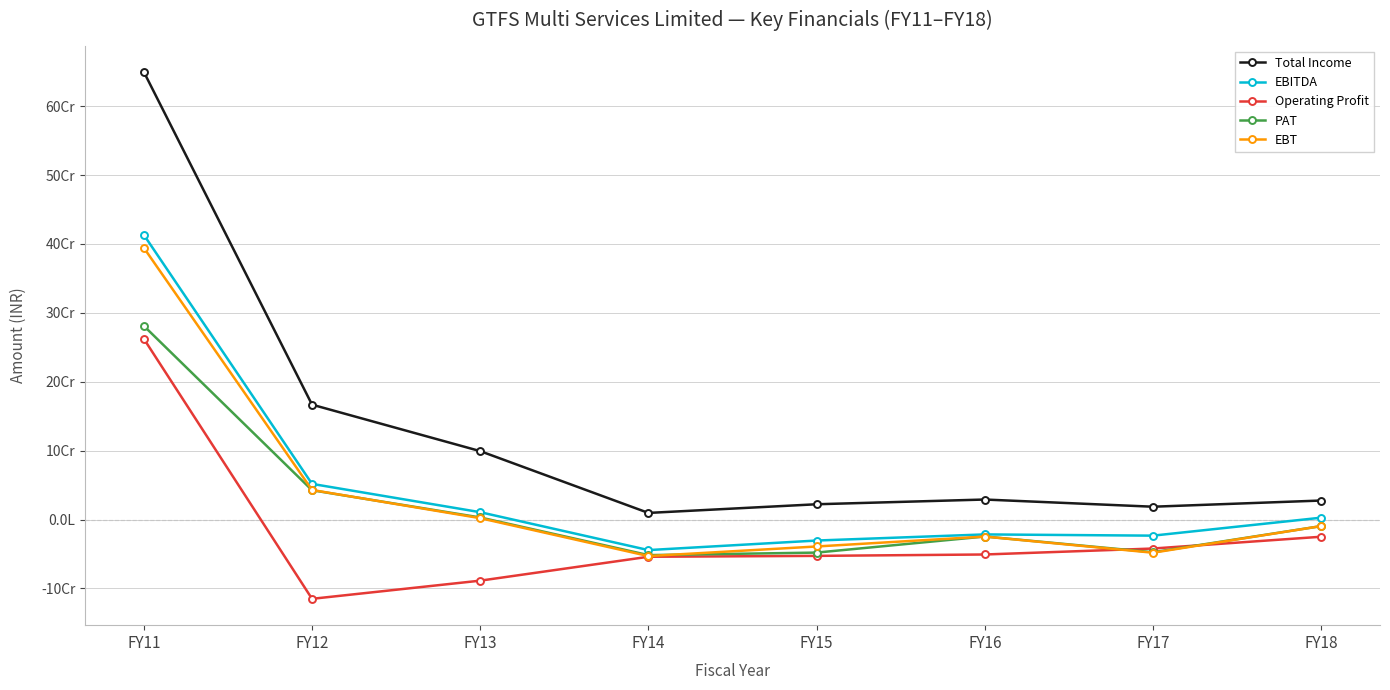

What is the maximum value shown in the chart?

649720864